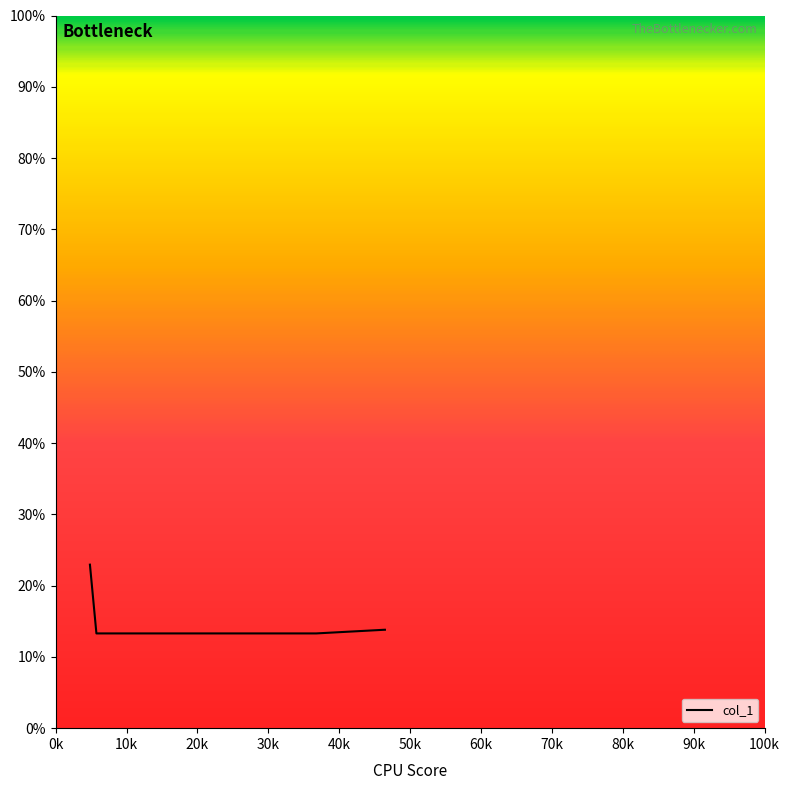

True or false: there are more than 2 points higher than both neighbors.

False